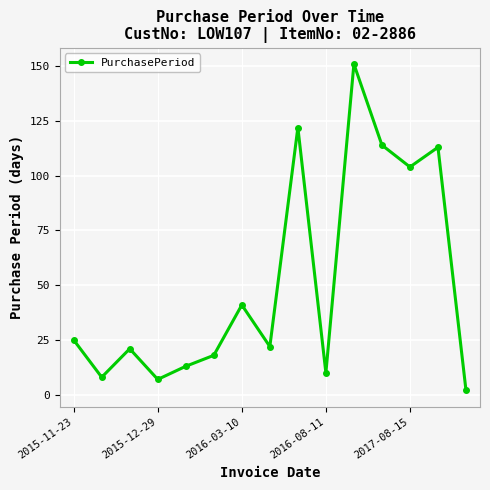

What is the average value?

51